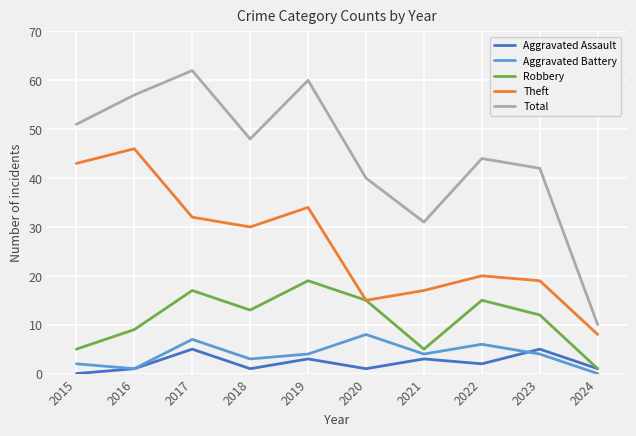

At which category does Total reach its first local valley?

2018